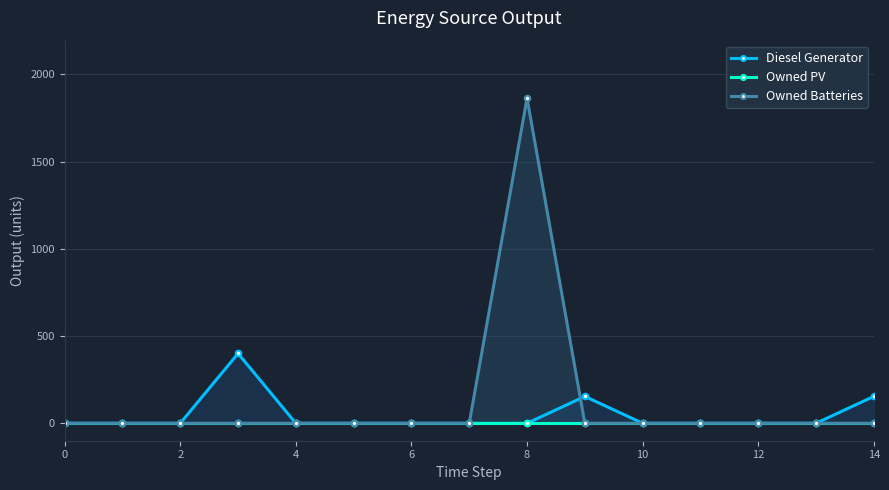

How many values in Diesel Generator are above zero?

3